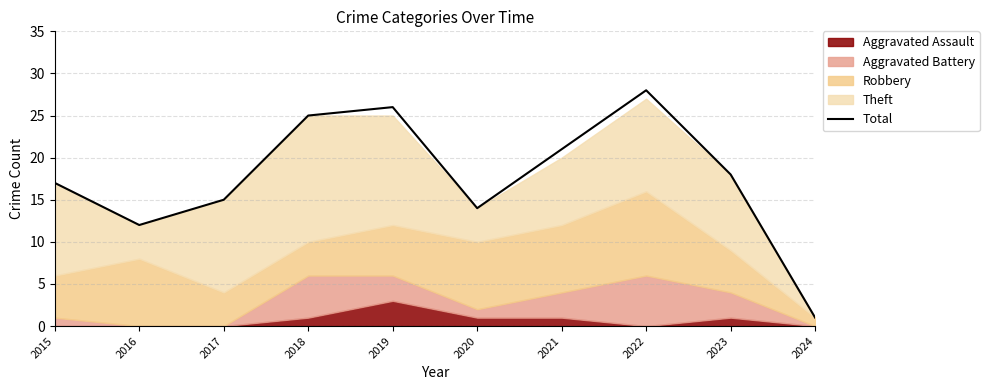

True or false: the data shows 9 at 2020.

False